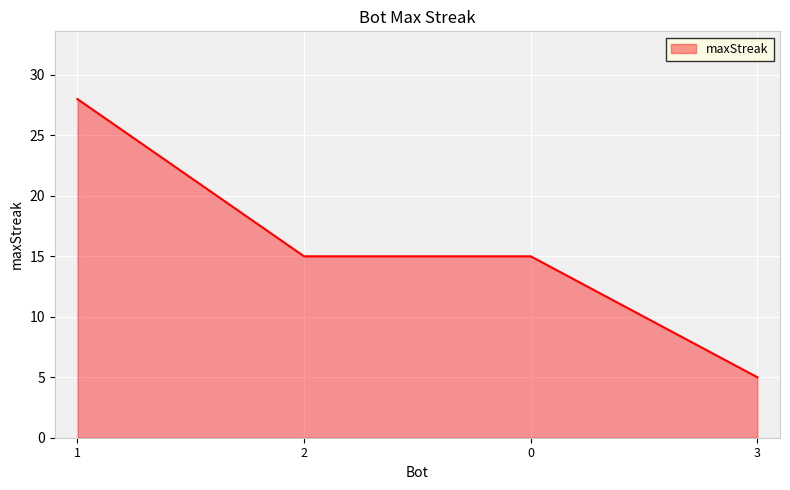

What is the minimum value shown in the chart?

5